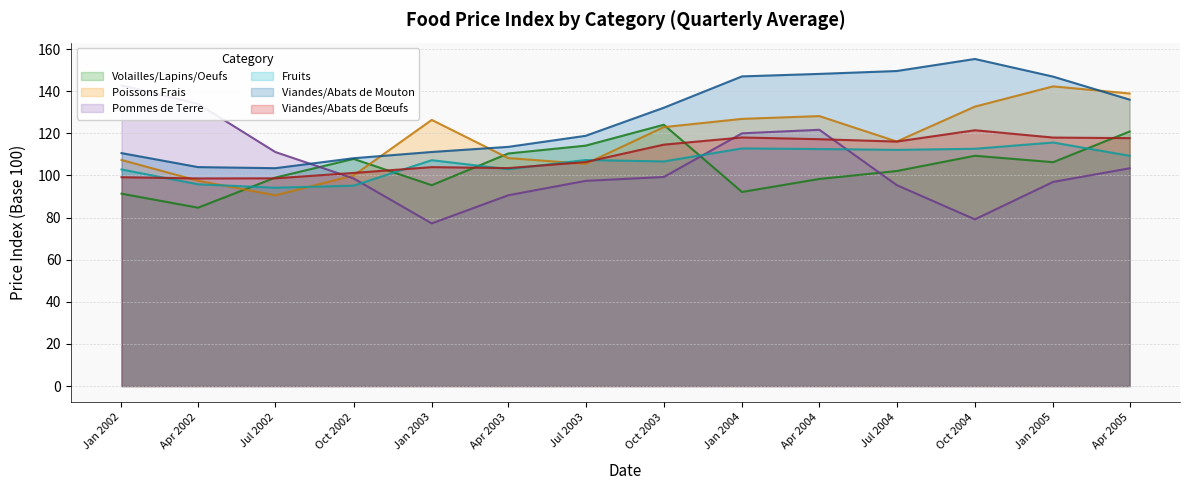

True or false: Volailles_Lapins_Oeufs and Pommes_de_Terre cross at least once.

True